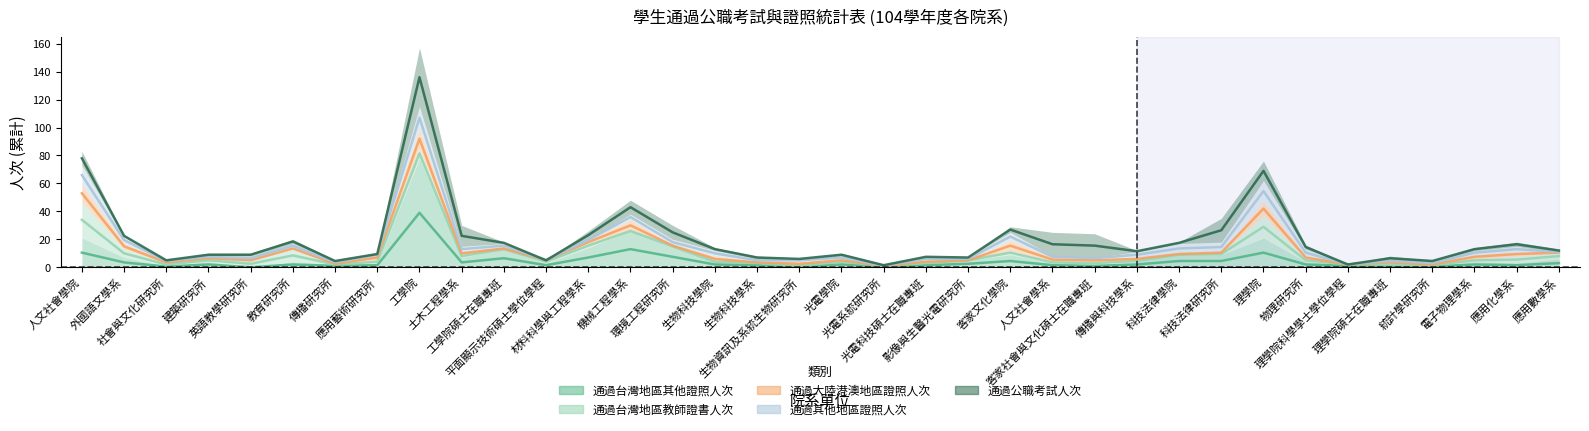

What is the label of the 3rd point from the right?

電子物理學系